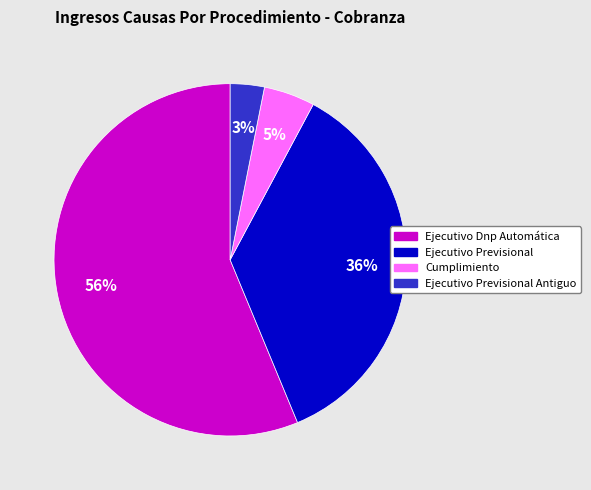

To the nearest percent, what is the average slice percentage?

25%